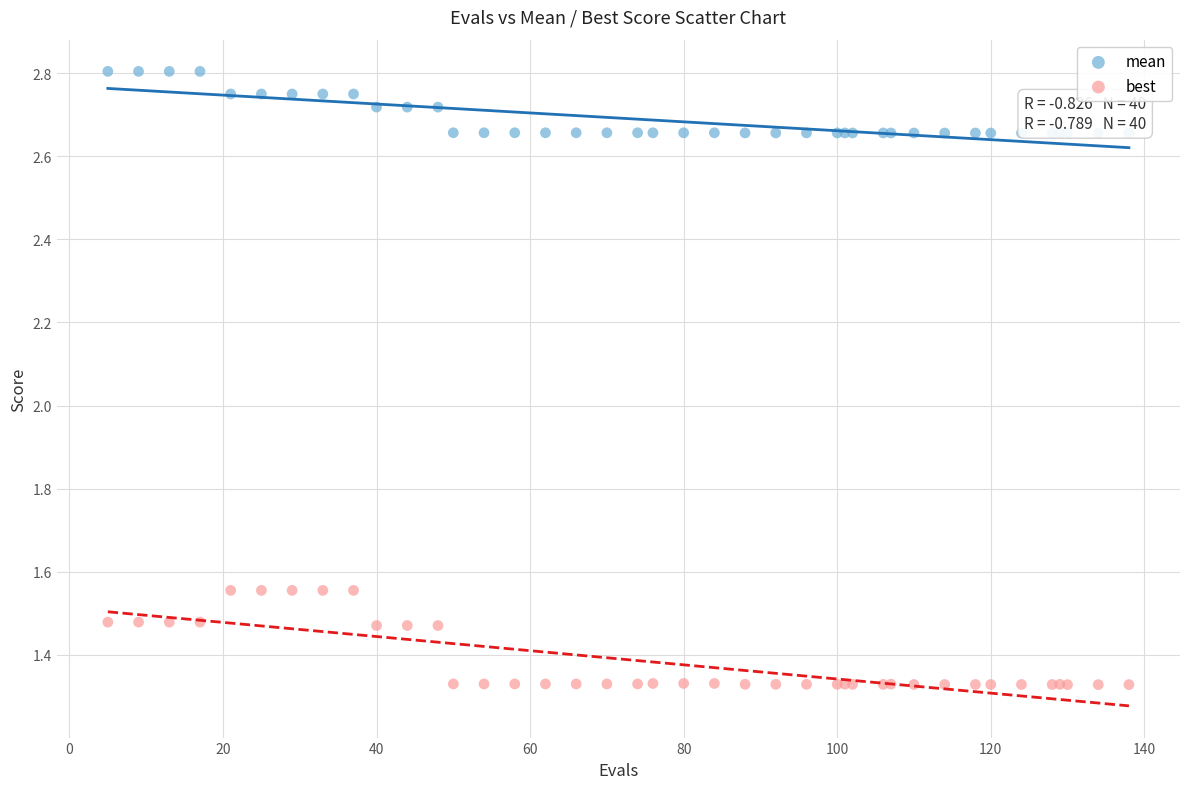

What is the X range (max minus min) for the scatter plot?

133.0